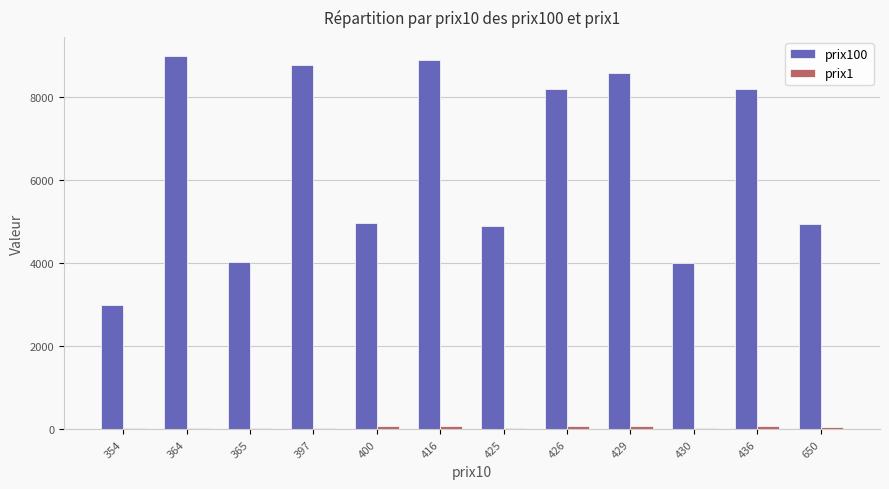

What is the maximum value shown in the chart?

8999